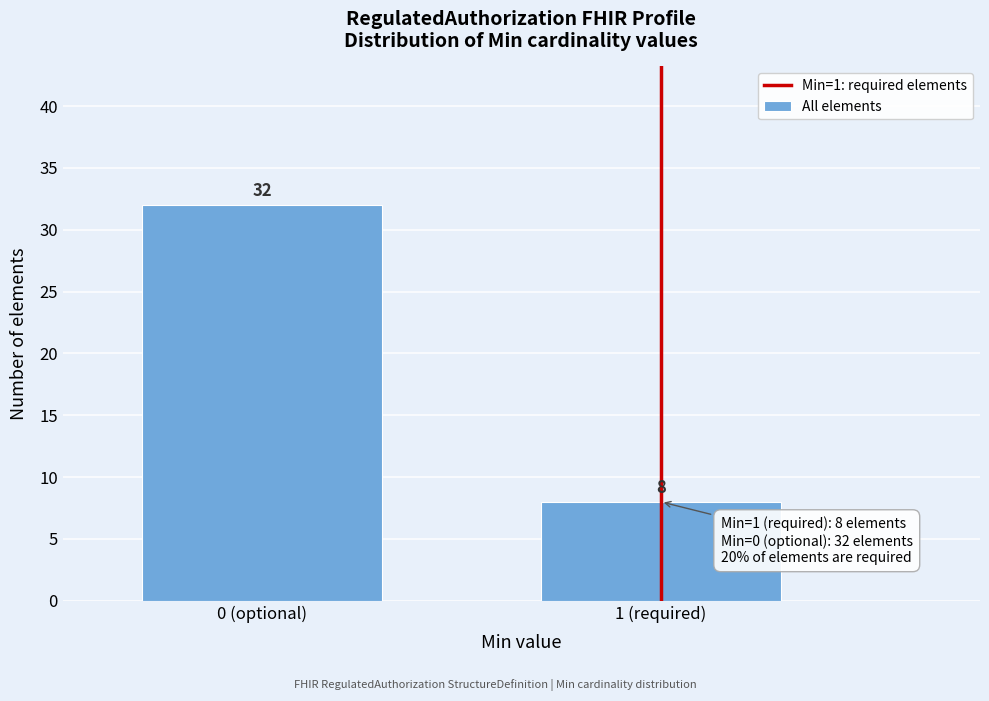

Reading left to right, what are all the values shown in this chart?

32	8